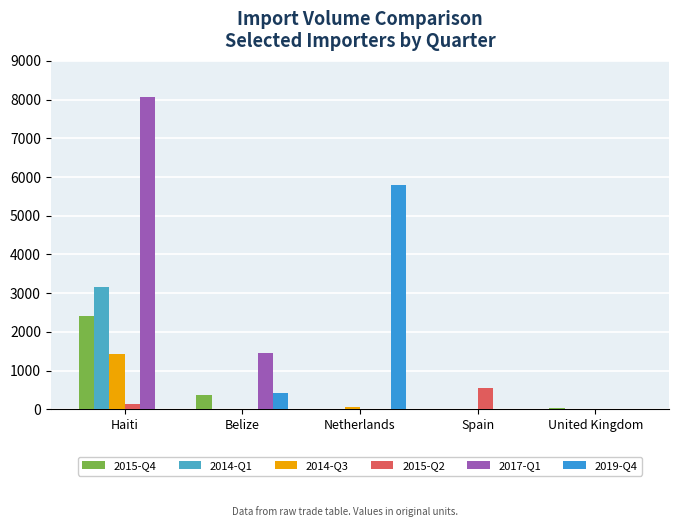

Reading left to right, transcribe all the data shown in this chart.

2015-Q4: Haiti=2423.0	Belize=380.5	Netherlands=0.0	Spain=0.0	United Kingdom=43.0
2014-Q1: Haiti=3173.0	Belize=0.0	Netherlands=17.0	Spain=0.0	United Kingdom=0.0
2014-Q3: Haiti=1425.0	Belize=0.0	Netherlands=60.0	Spain=0.0	United Kingdom=0.0
2015-Q2: Haiti=143.0	Belize=0.0	Netherlands=0.0	Spain=539.0	United Kingdom=0.0
2017-Q1: Haiti=8075.0	Belize=1458.0	Netherlands=0.0	Spain=0.0	United Kingdom=0.0
2019-Q4: Haiti=0.0	Belize=428.1	Netherlands=5783.0	Spain=0.0	United Kingdom=0.0